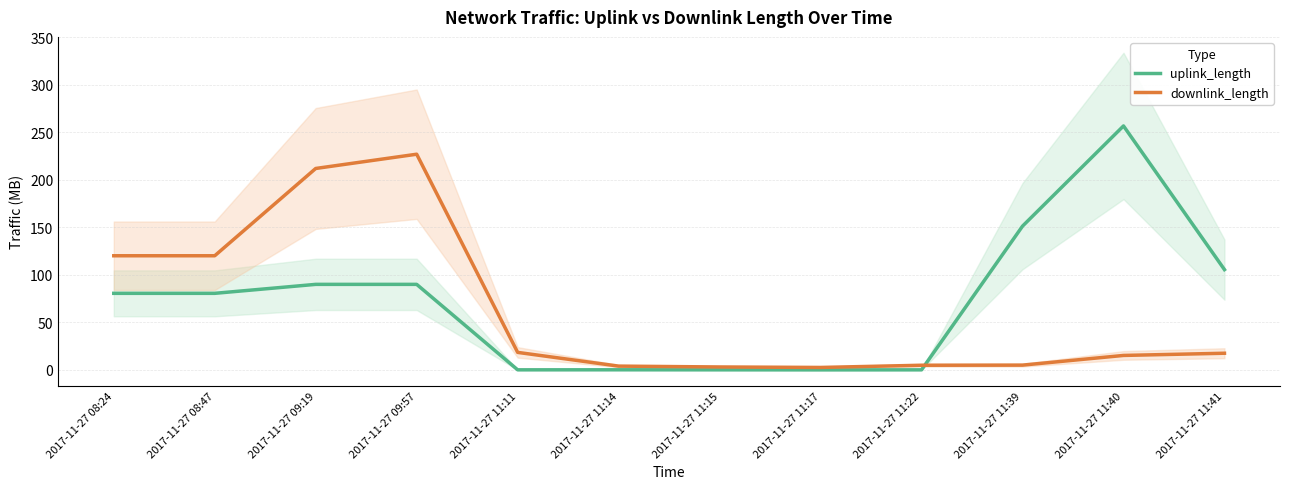

Which has a higher value, 2017-11-27 11:41 or 2017-11-27 11:40?

2017-11-27 11:40